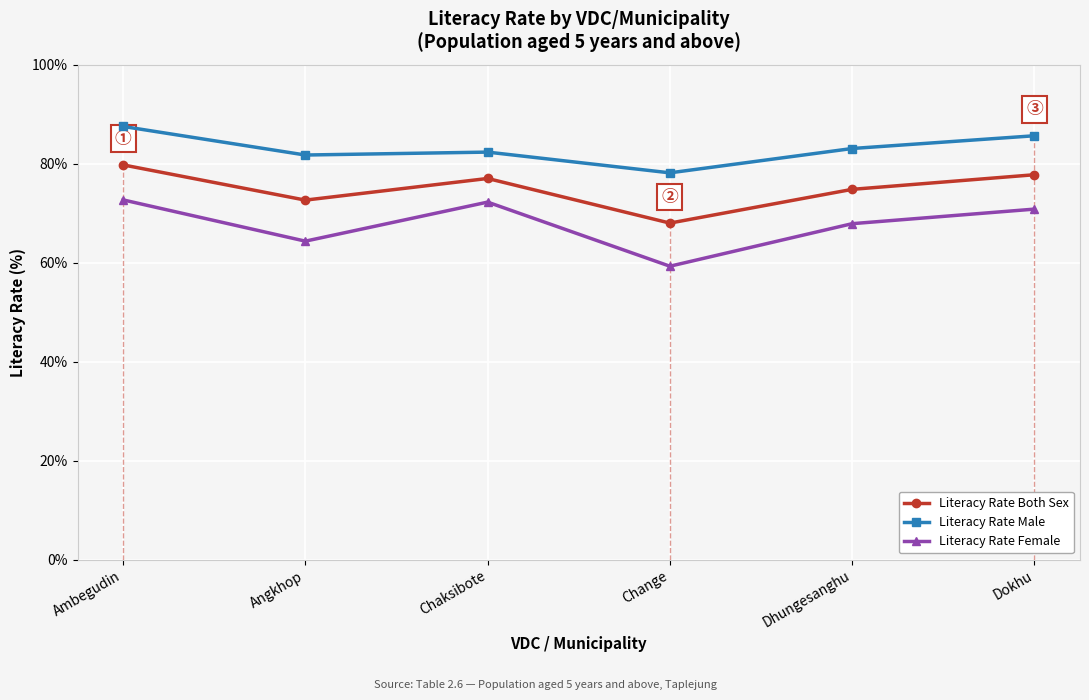

What is the total value across all series at Angkhop?

218.8